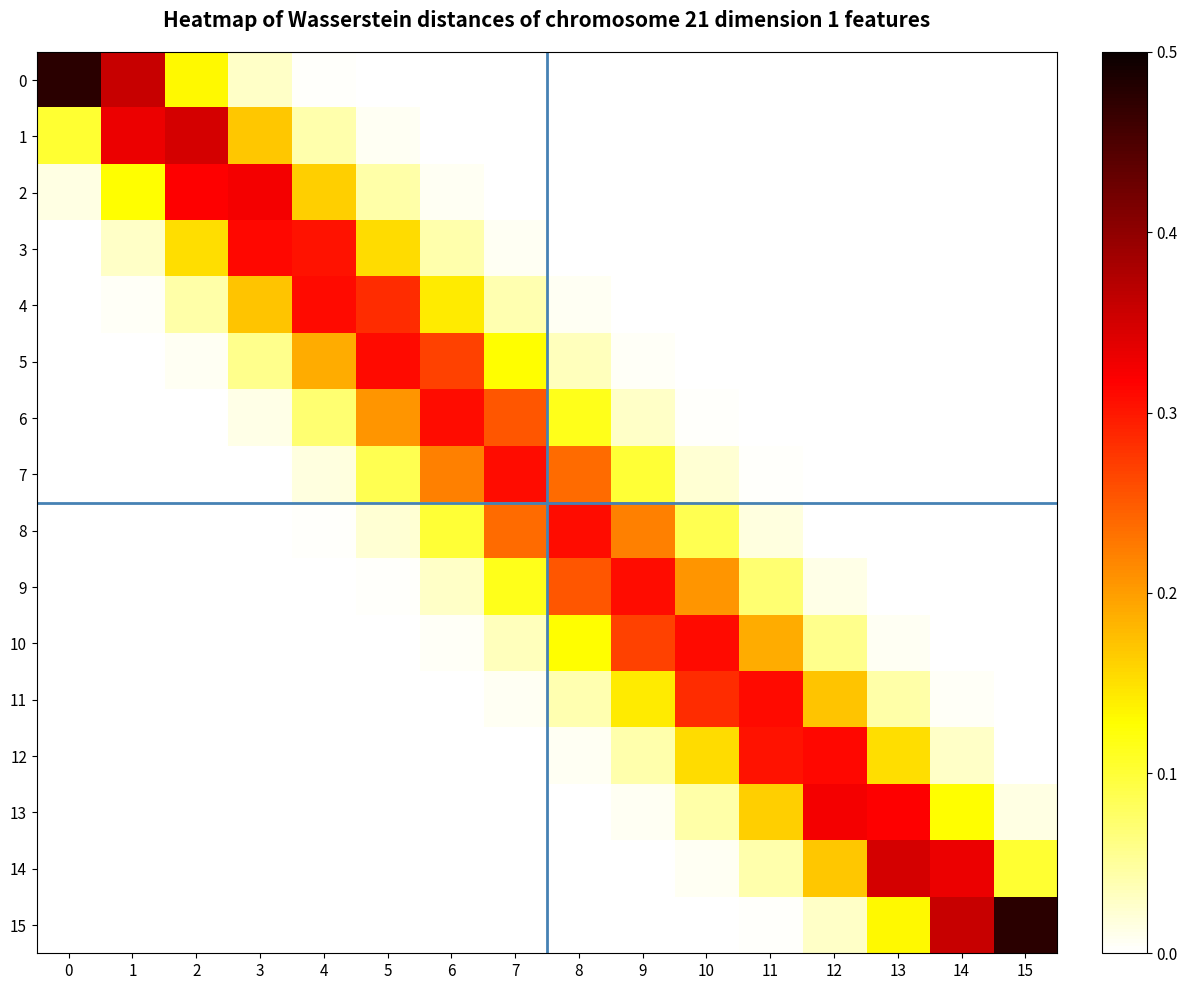

At how many categories does at least one series exceed 0?

16